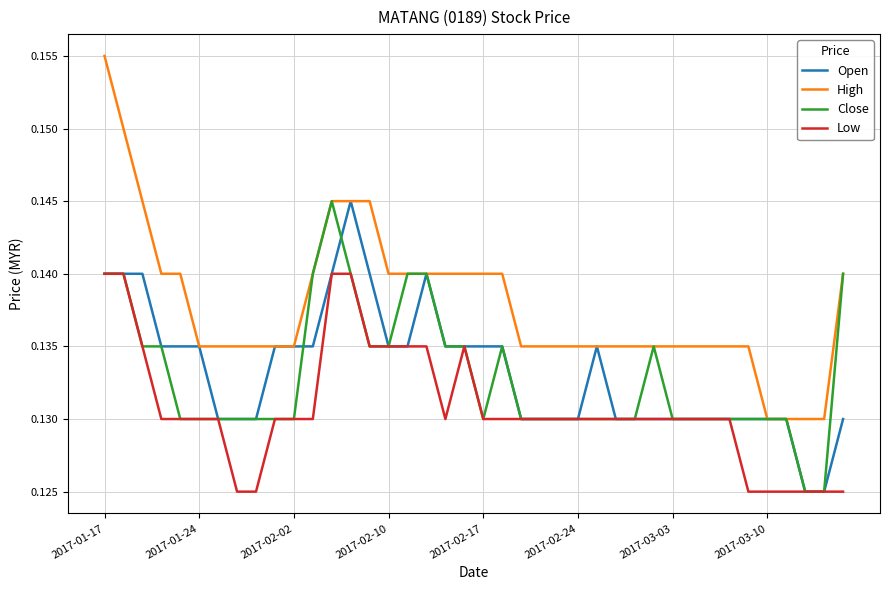

At how many categories does at least one series exceed 0?

40